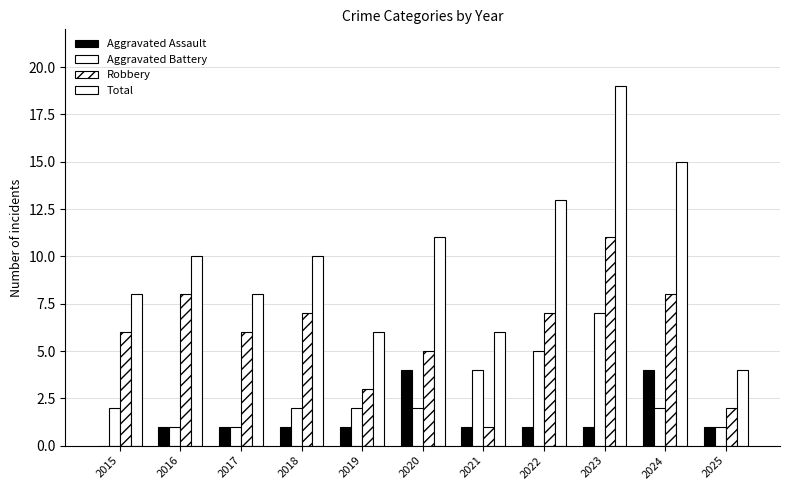

Count the number of data series in this chart.

4